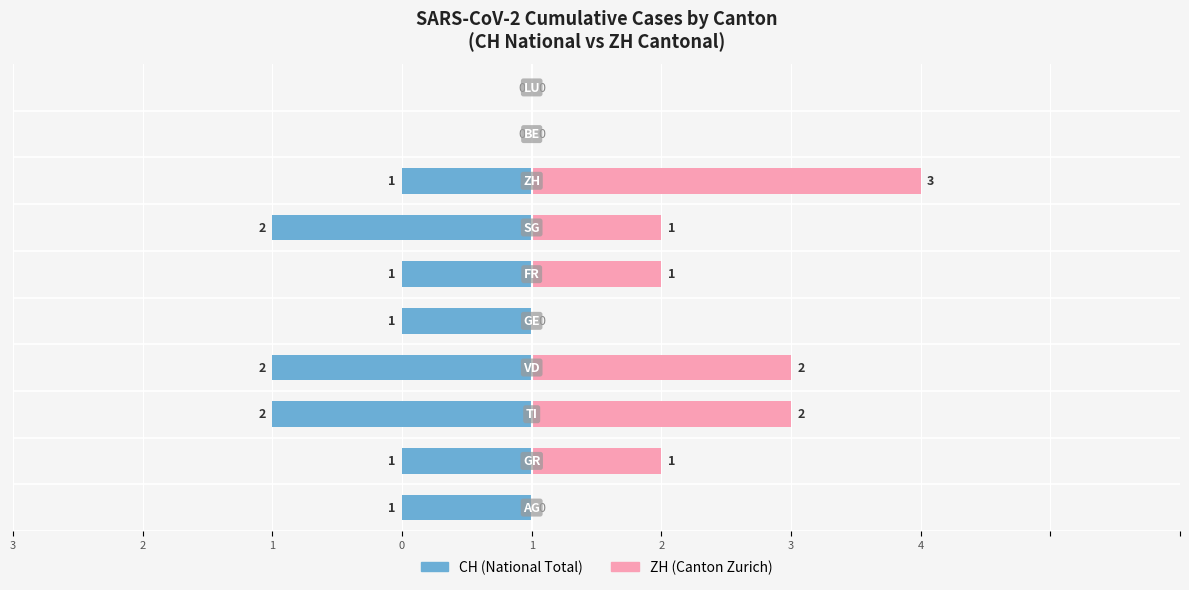

How many groups of bars are there?

10